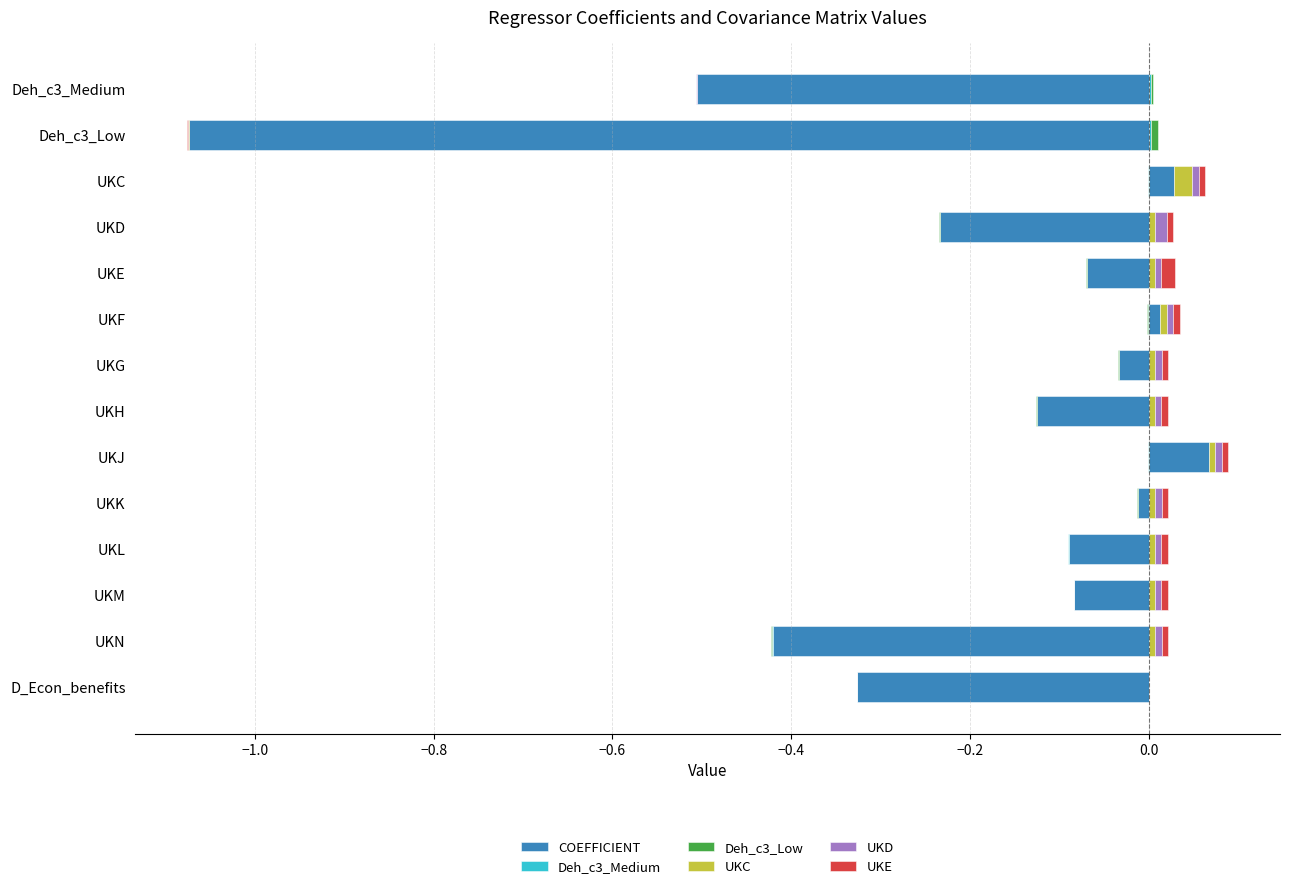

At which category is the sum across all series the highest?

UKJ